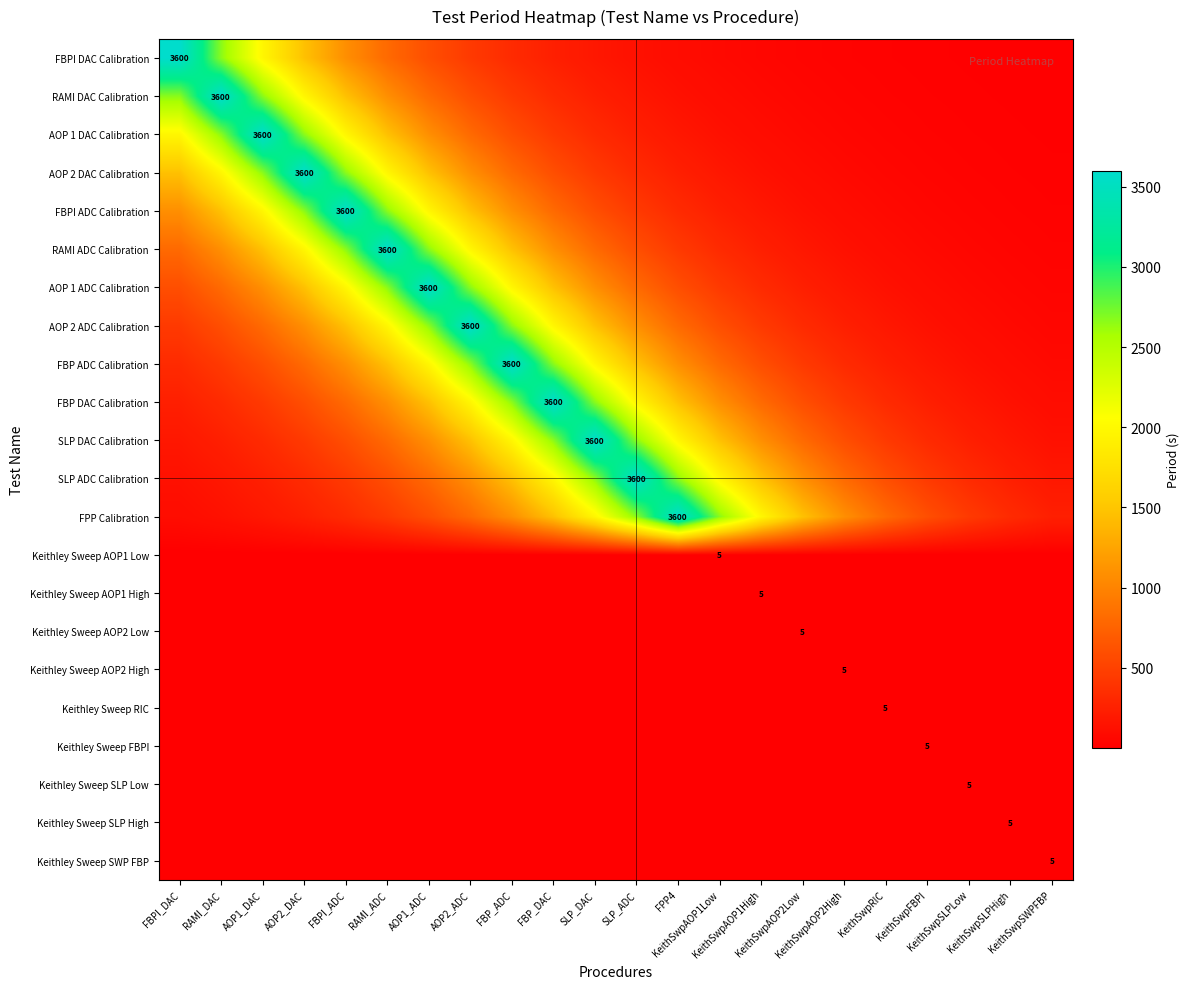

List the labels in order of RAMI ADC Calibration value, smallest first.

KeithSwpSWPFBP, KeithSwpSLPHigh, KeithSwpSLPLow, KeithSwpFBPI, KeithSwpRIC, KeithSwpAOP2High, KeithSwpAOP2Low, KeithSwpAOP1High, KeithSwpAOP1Low, FPP4, SLP_ADC, FBPI_DAC, SLP_DAC, RAMI_DAC, FBP_DAC, AOP1_DAC, FBP_ADC, AOP2_DAC, AOP2_ADC, FBPI_ADC, AOP1_ADC, RAMI_ADC